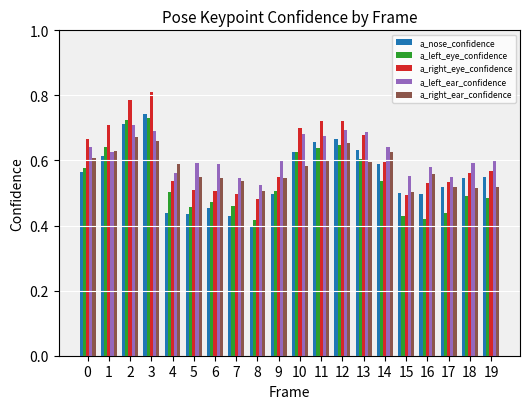

The value of a_left_ear_confidence at 18 is 1.0. True or false?

False